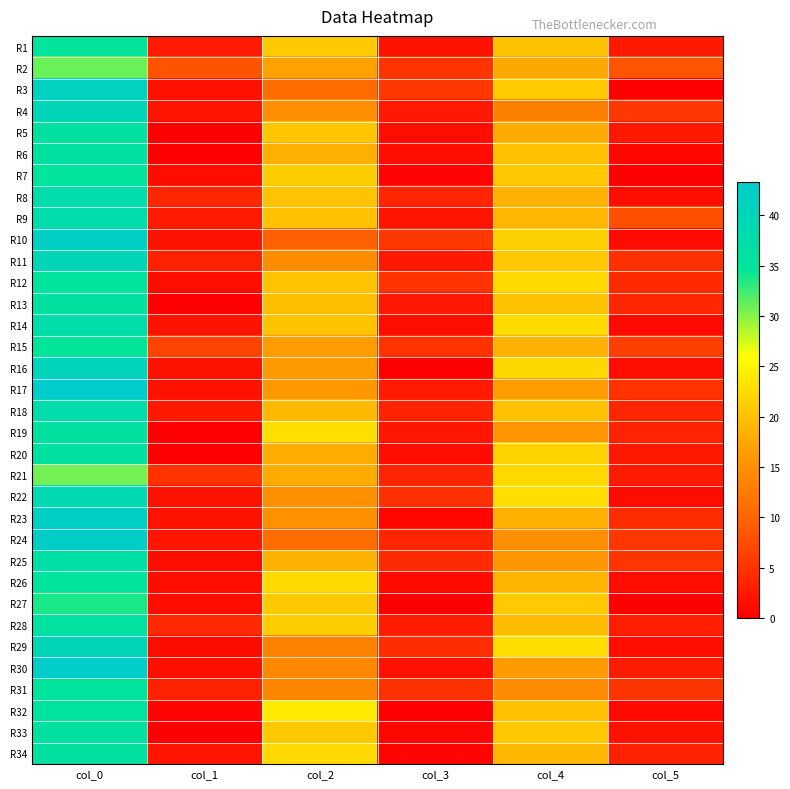

Reading right to left, transcribe all the data shown in this chart.

R1: col_5=2.5	col_4=20.2	col_3=1.9	col_2=21.0	col_1=2.5	col_0=35.0
R2: col_5=8.3	col_4=17.8	col_3=5.1	col_2=17.0	col_1=8.2	col_0=31.0
R3: col_5=0.0	col_4=21.0	col_3=5.4	col_2=11.0	col_1=1.7	col_0=41.2
R4: col_5=5.3	col_4=13.0	col_3=2.5	col_2=14.7	col_1=2.2	col_0=40.0
R5: col_5=2.5	col_4=18.0	col_3=1.5	col_2=20.5	col_1=0.0	col_0=36.0
R6: col_5=0.7	col_4=20.0	col_3=1.3	col_2=18.2	col_1=0.0	col_0=36.0
R7: col_5=0.0	col_4=21.0	col_3=0.4	col_2=21.2	col_1=1.2	col_0=35.0
R8: col_5=1.5	col_4=18.5	col_3=3.7	col_2=20.2	col_1=3.8	col_0=37.8
R9: col_5=7.8	col_4=19.0	col_3=2.0	col_2=20.0	col_1=2.7	col_0=37.5
R10: col_5=1.1	col_4=21.5	col_3=5.5	col_2=9.5	col_1=1.8	col_0=41.8
R11: col_5=4.7	col_4=20.7	col_3=2.5	col_2=14.5	col_1=3.2	col_0=40.0
R12: col_5=4.2	col_4=22.2	col_3=4.9	col_2=20.2	col_1=1.3	col_0=35.2
R13: col_5=3.8	col_4=20.2	col_3=2.4	col_2=19.8	col_1=0.0	col_0=36.0
R14: col_5=0.9	col_4=22.7	col_3=1.5	col_2=20.2	col_1=1.9	col_0=37.3
R15: col_5=6.2	col_4=18.5	col_3=4.9	col_2=16.2	col_1=6.5	col_0=34.8
R16: col_5=1.3	col_4=22.2	col_3=0.0	col_2=16.0	col_1=1.8	col_0=40.2
R17: col_5=5.0	col_4=16.2	col_3=2.6	col_2=15.7	col_1=1.7	col_0=43.3
R18: col_5=3.7	col_4=20.0	col_3=3.5	col_2=19.2	col_1=2.5	col_0=37.8
R19: col_5=3.5	col_4=15.5	col_3=2.2	col_2=23.0	col_1=0.0	col_0=36.0
R20: col_5=2.5	col_4=21.8	col_3=1.4	col_2=18.0	col_1=0.0	col_0=36.0
R21: col_5=2.6	col_4=22.5	col_3=3.7	col_2=18.0	col_1=4.9	col_0=30.8
R22: col_5=1.2	col_4=23.0	col_3=4.7	col_2=15.0	col_1=1.8	col_0=38.8
R23: col_5=4.3	col_4=18.5	col_3=0.7	col_2=15.0	col_1=1.9	col_0=42.0
R24: col_5=5.3	col_4=14.8	col_3=3.7	col_2=11.0	col_1=2.2	col_0=42.2
R25: col_5=5.2	col_4=15.5	col_3=4.2	col_2=18.5	col_1=1.3	col_0=36.8
R26: col_5=1.3	col_4=18.8	col_3=1.1	col_2=22.5	col_1=1.3	col_0=35.2
R27: col_5=0.0	col_4=21.0	col_3=0.0	col_2=21.0	col_1=1.3	col_0=33.8
R28: col_5=3.0	col_4=19.6	col_3=2.7	col_2=21.2	col_1=3.9	col_0=35.8
R29: col_5=1.3	col_4=22.8	col_3=4.4	col_2=13.2	col_1=1.2	col_0=40.0
R30: col_5=2.8	col_4=16.0	col_3=1.6	col_2=14.0	col_1=1.6	col_0=43.0
R31: col_5=5.2	col_4=14.3	col_3=4.8	col_2=13.8	col_1=3.3	col_0=35.3
R32: col_5=1.0	col_4=20.0	col_3=0.0	col_2=24.0	col_1=0.5	col_0=35.7
R33: col_5=1.8	col_4=20.8	col_3=0.8	col_2=20.8	col_1=0.0	col_0=36.0
R34: col_5=3.4	col_4=19.2	col_3=0.5	col_2=22.5	col_1=2.1	col_0=36.0